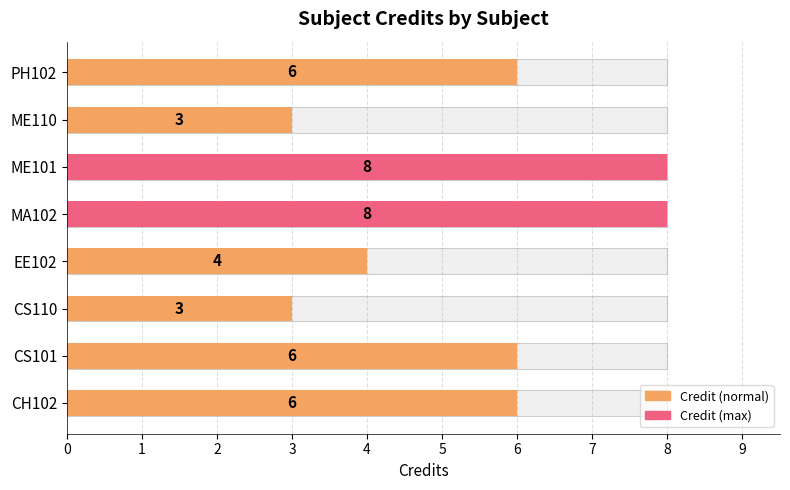

Are the bars grouped side by side (vs. stacked)?

No